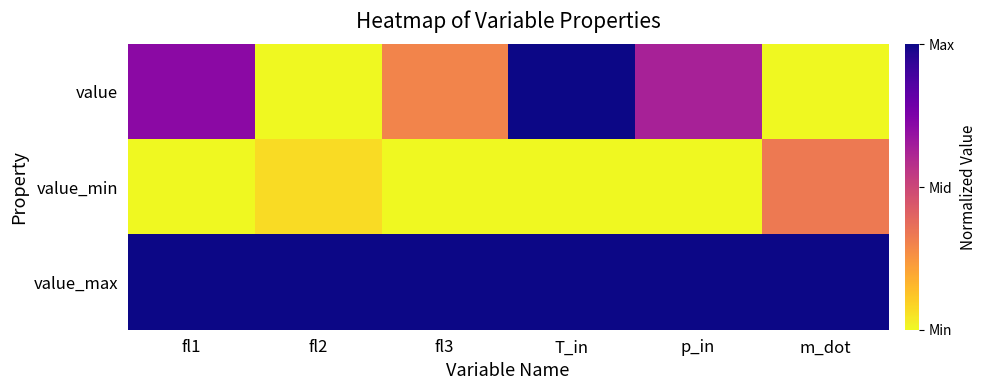

At how many categories does at least one series exceed 0?

6